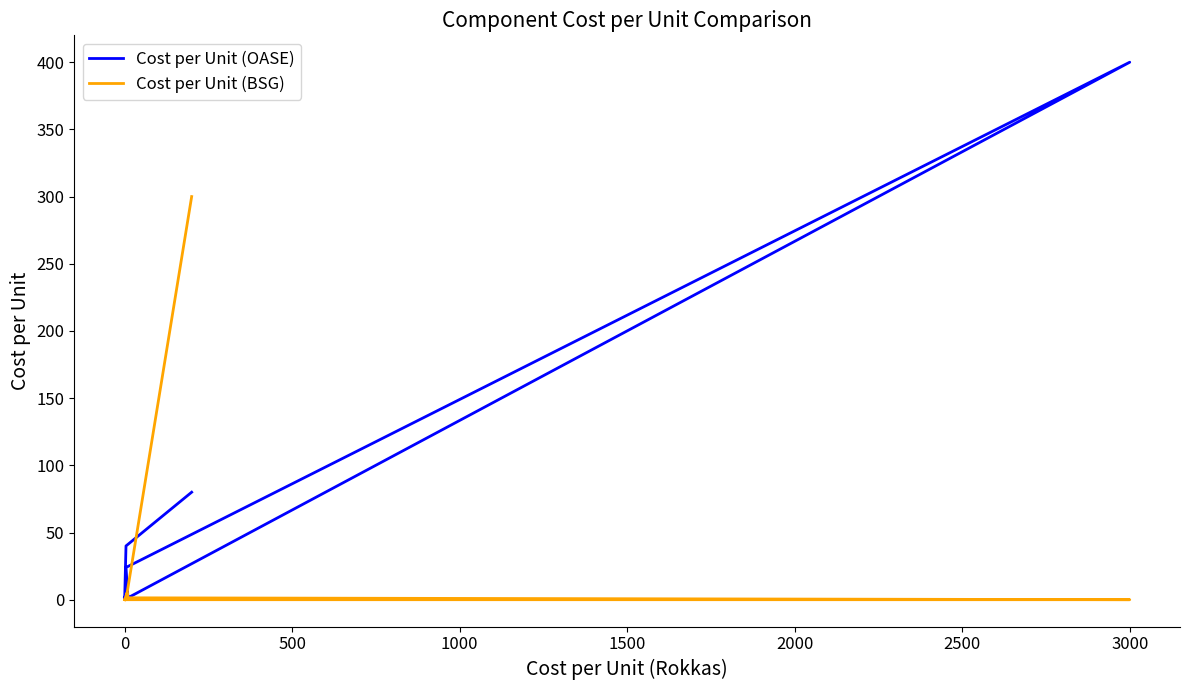

True or false: Cost per Unit (BSG) has a value of 0.0 at 0.

True